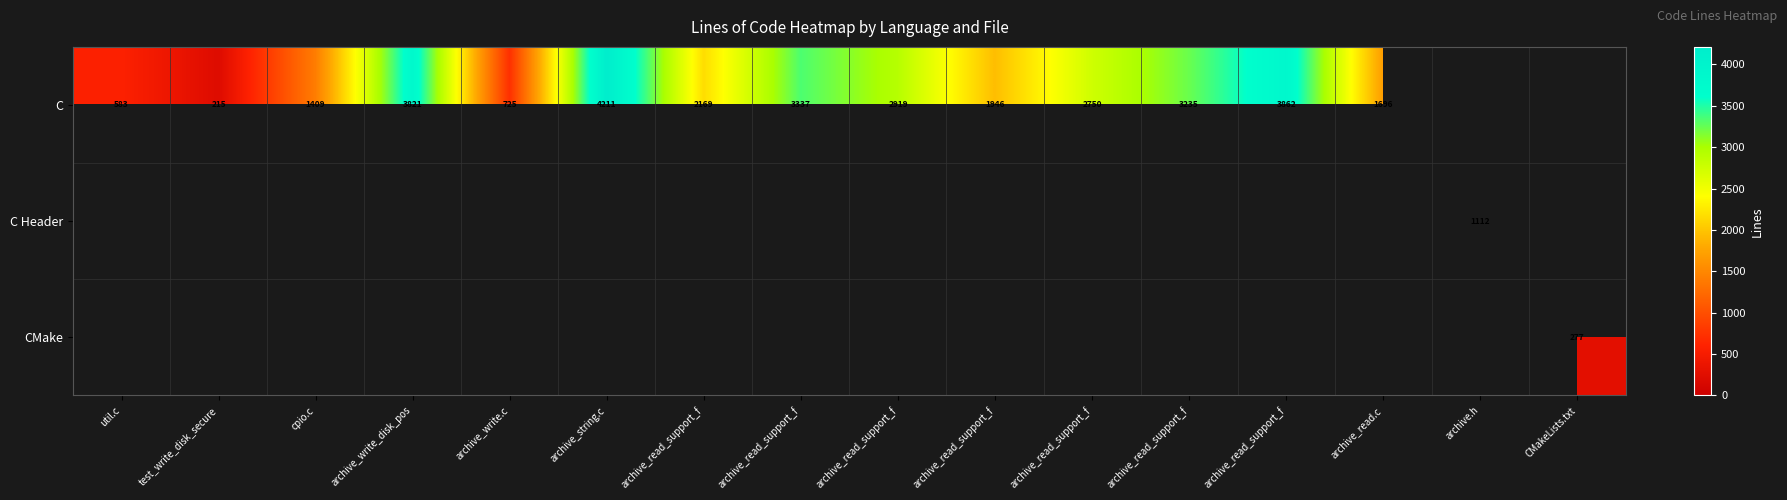

Between archive_read_support_f and archive.h, which series saw the biggest shift?

C